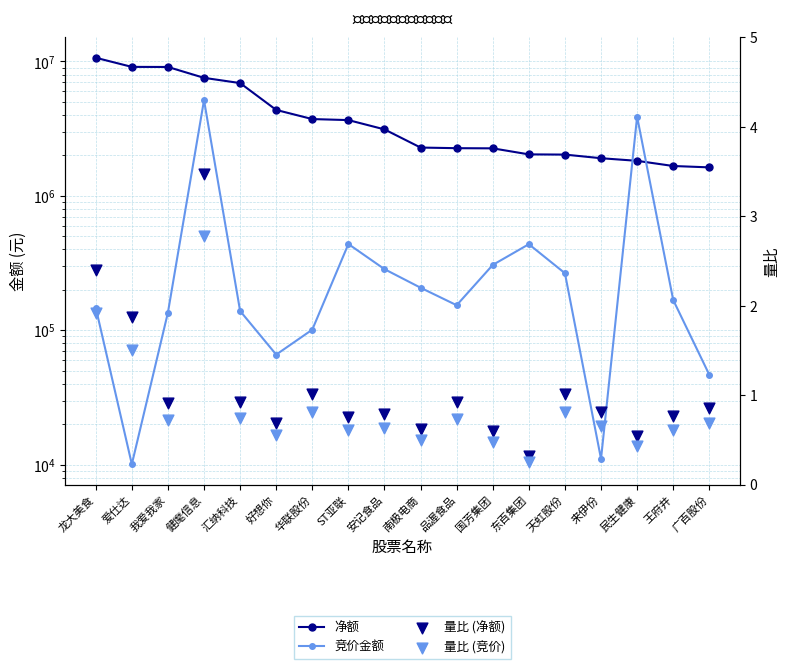

Which series has the largest total across all categories?

净额